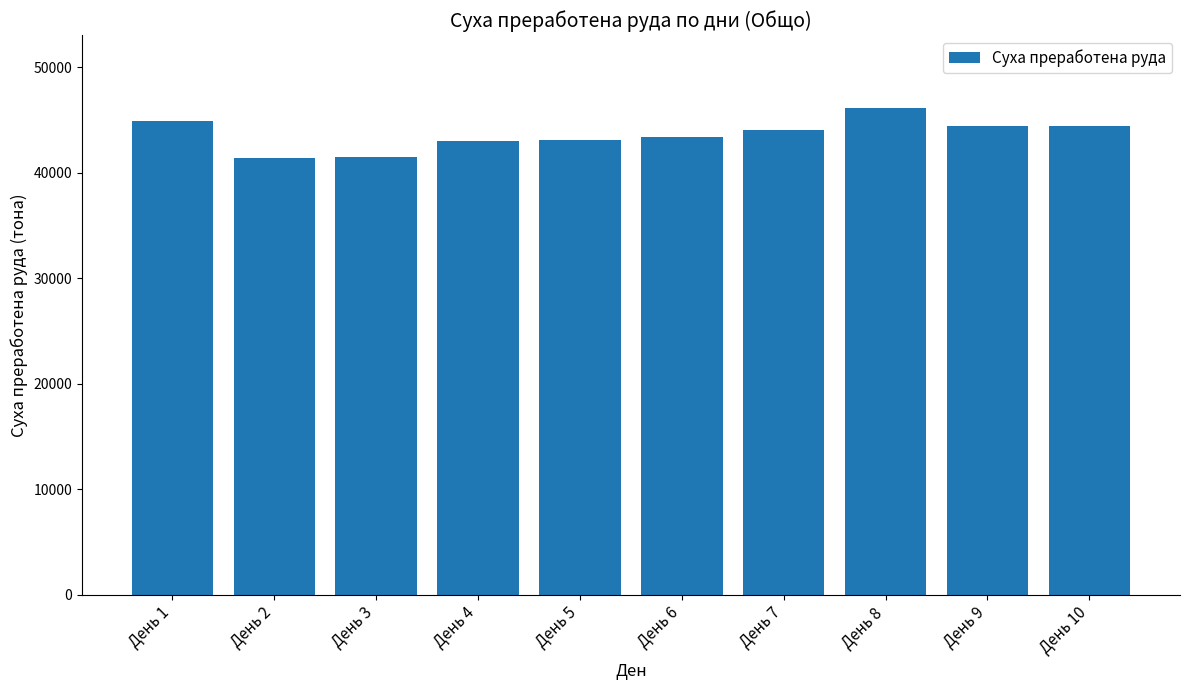

What is the value of the 5th bar from the left?

43079